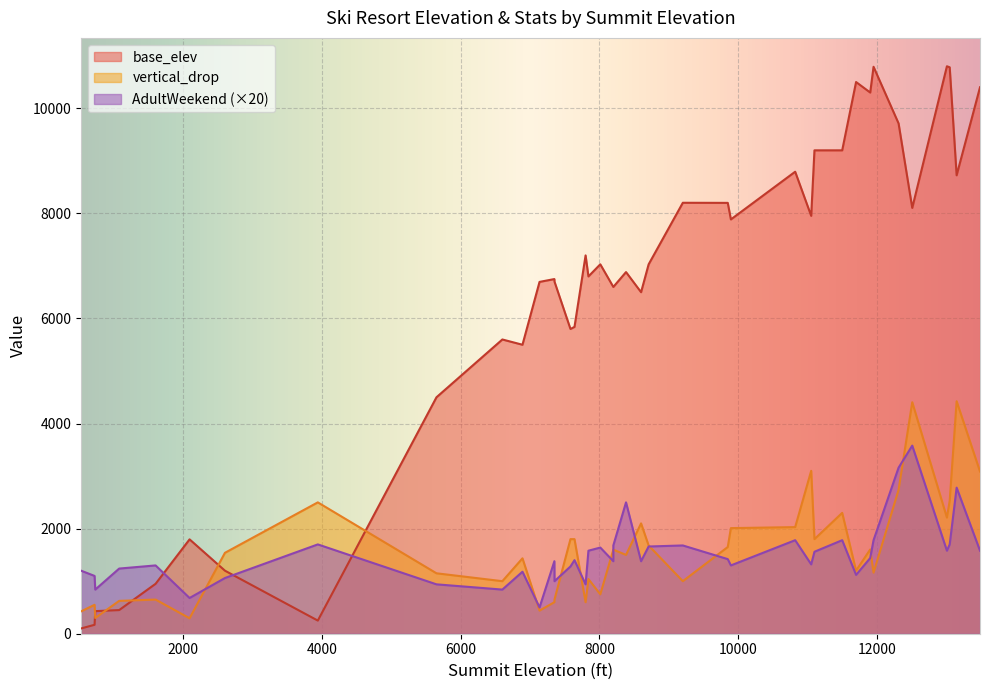

How many data points in AdultWeekend are less than 70?

20